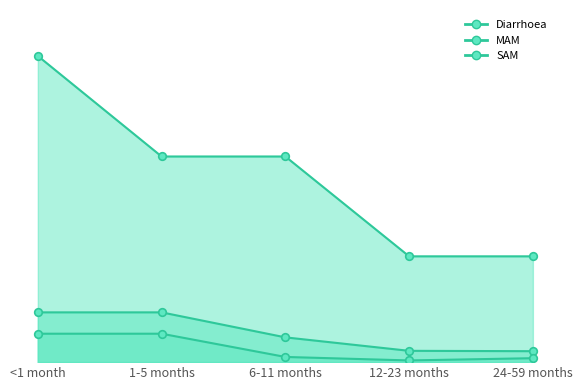

What is the total value across all series at 12-23 months?

0.6